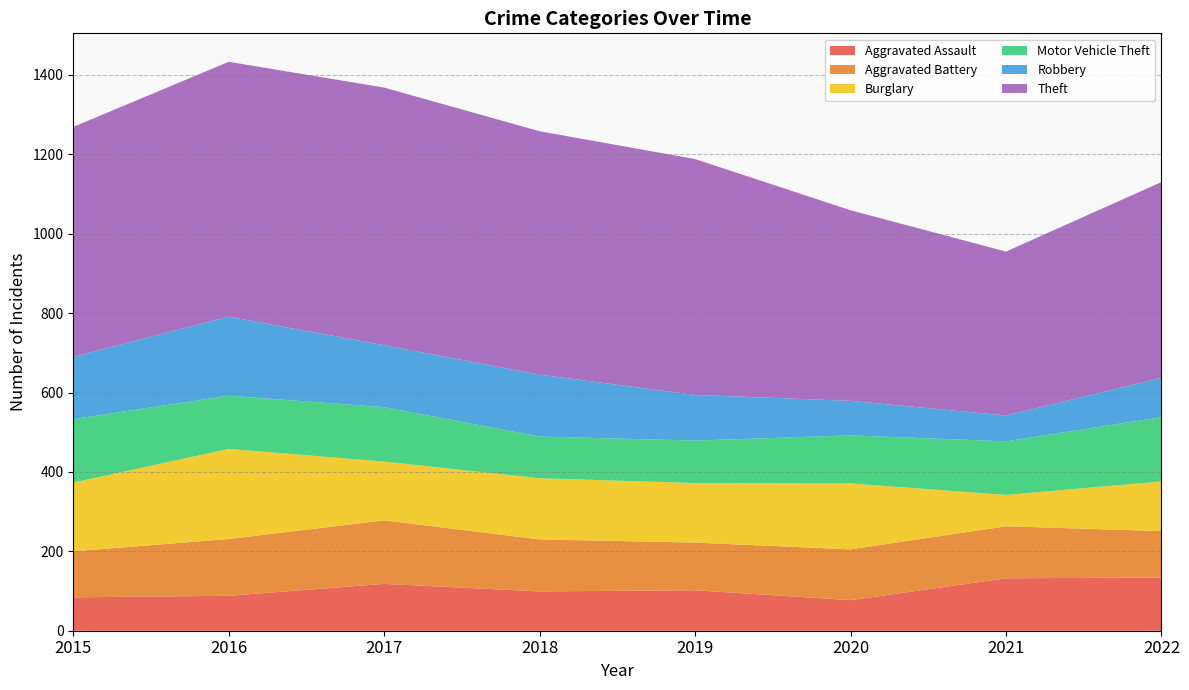

Reading left to right, what are all the values shown in this chart?

Aggravated Assault: 2015=84	2016=88	2017=118	2018=99	2019=102	2020=77	2021=132	2022=134
Aggravated Battery: 2015=116	2016=143	2017=160	2018=131	2019=120	2020=128	2021=131	2022=117
Burglary: 2015=173	2016=227	2017=148	2018=154	2019=150	2020=166	2021=79	2022=125
Motor Vehicle Theft: 2015=160	2016=134	2017=137	2018=105	2019=107	2020=121	2021=135	2022=162
Robbery: 2015=157	2016=199	2017=156	2018=156	2019=115	2020=87	2021=65	2022=99
Theft: 2015=579	2016=642	2017=649	2018=613	2019=594	2020=480	2021=413	2022=493